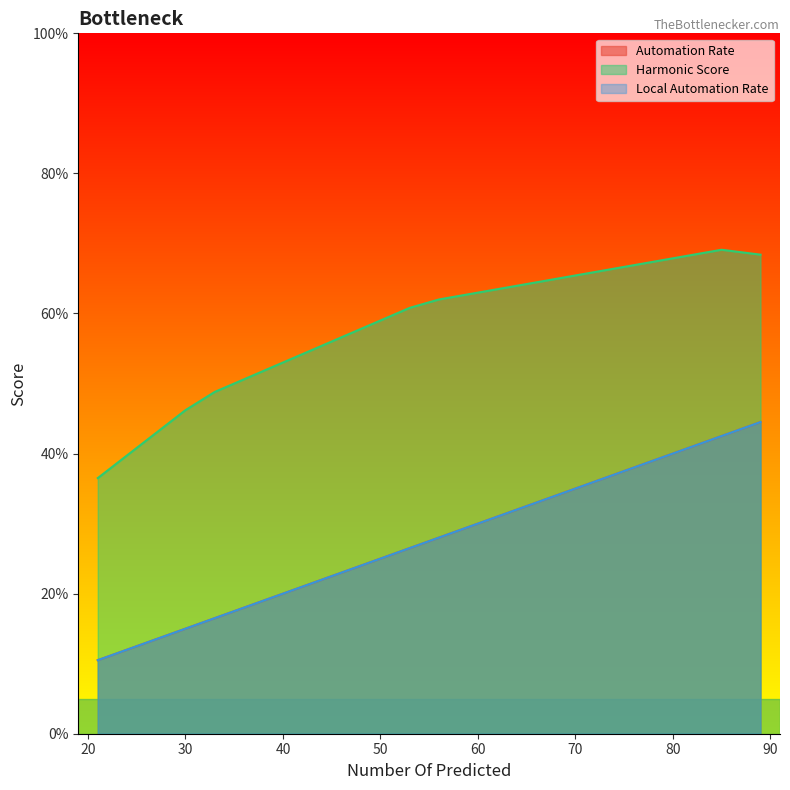

How many series are shown in this chart?

3